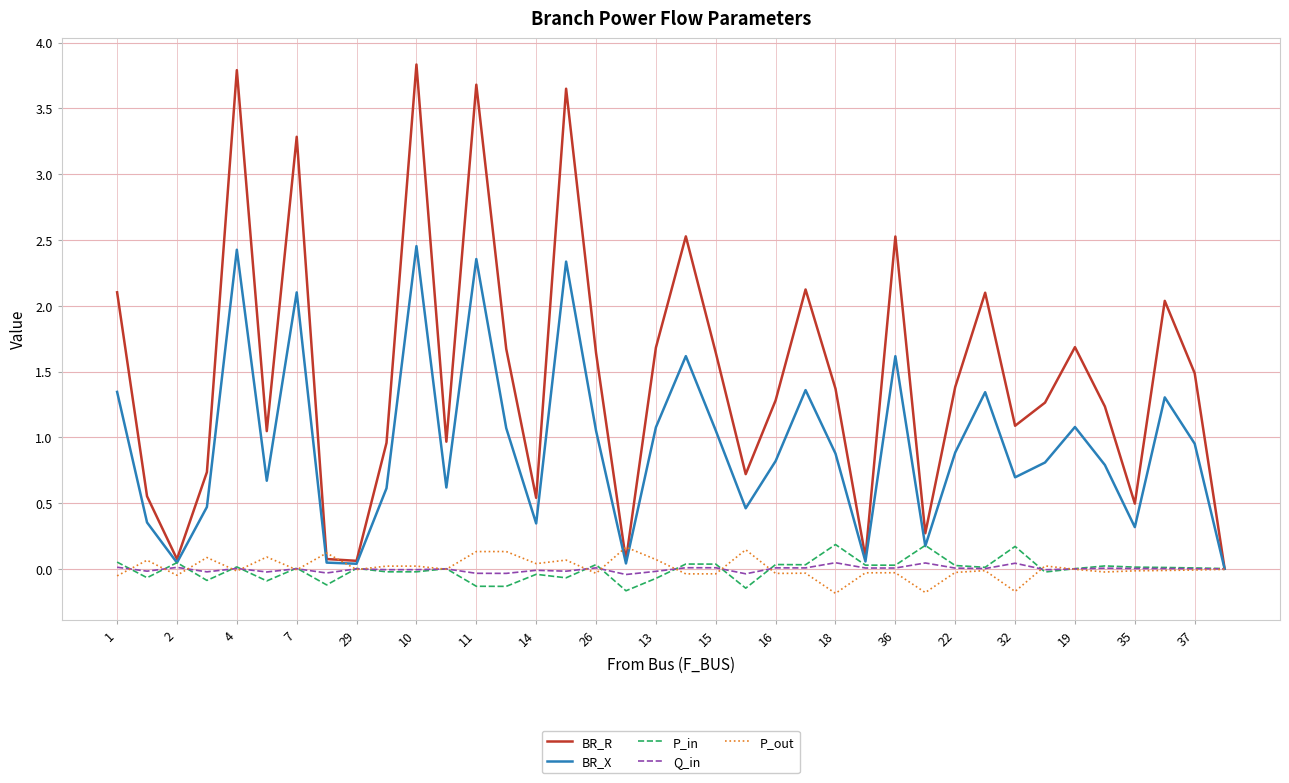

True or false: BR_X has a value of 0.3 at 18.

False